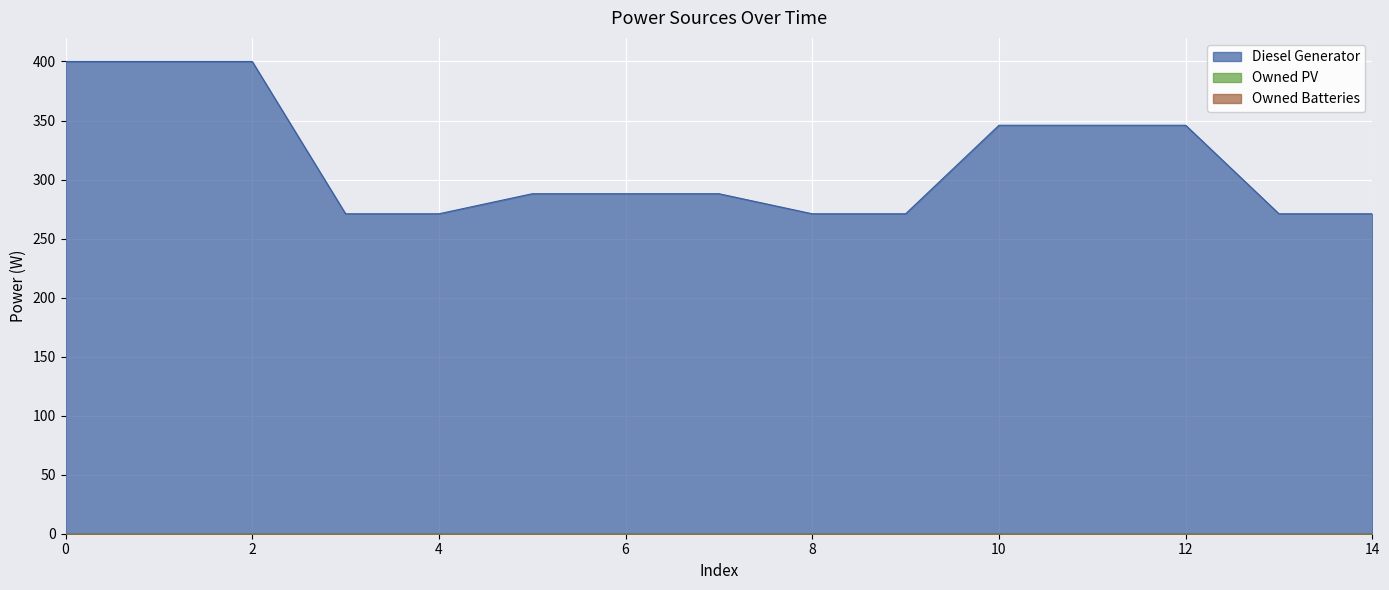

Rank the series by their maximum value, from lowest to highest.

Owned PV, Owned Batteries, Diesel Generator